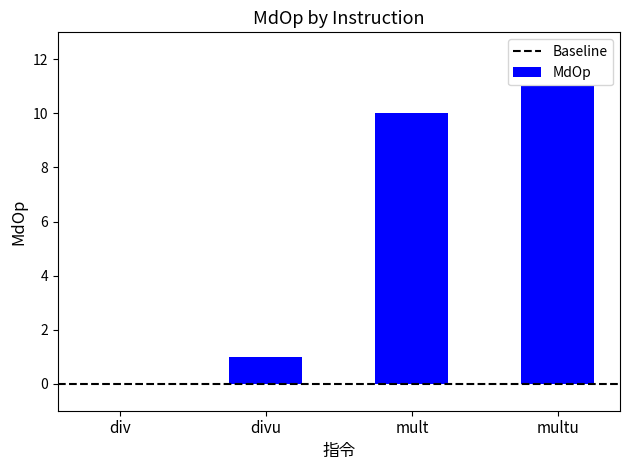

What is the greatest value displayed?

11